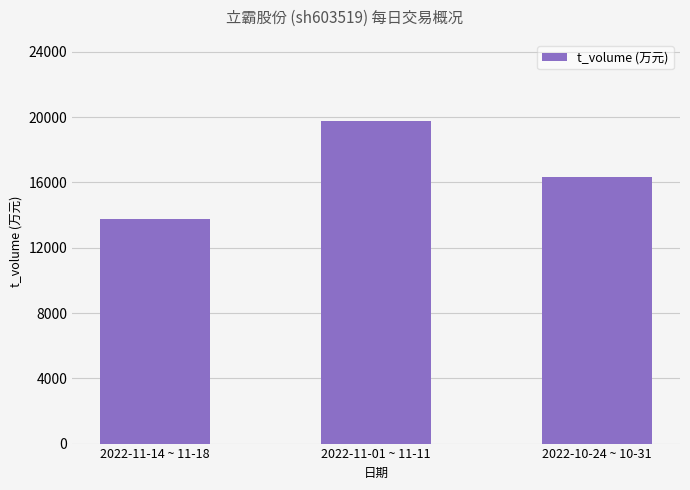

What is the approximate value at 2022-10-24 ~ 10-31?

16313